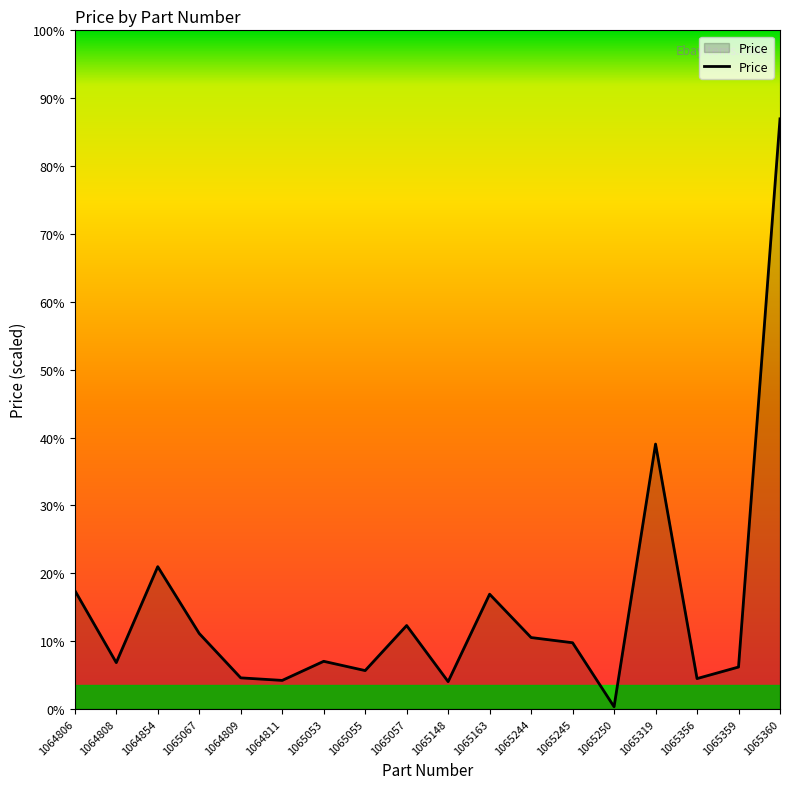

Between 1065148 and 1065057, which is larger?

1065057